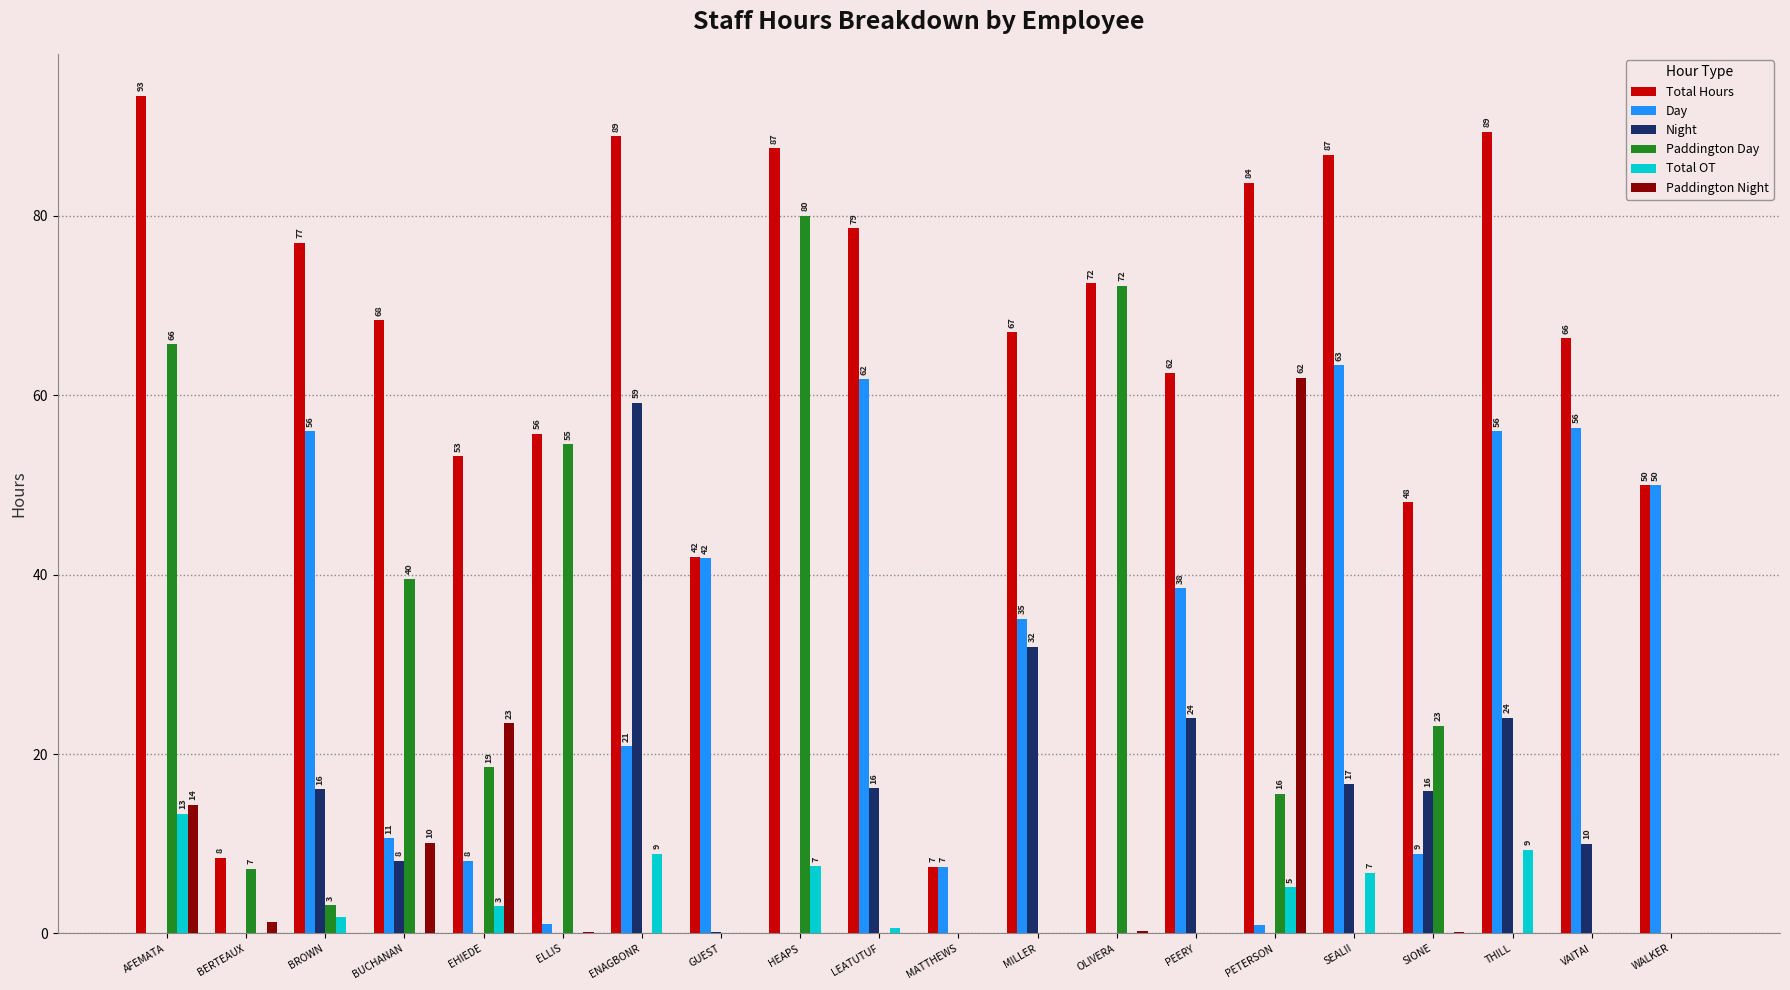

At which label does Day reach its peak?

SEALII